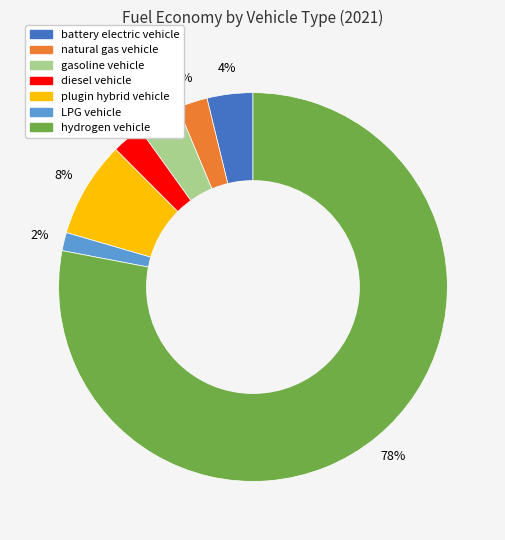

To the nearest percent, what portion does LPG vehicle represent?

2%